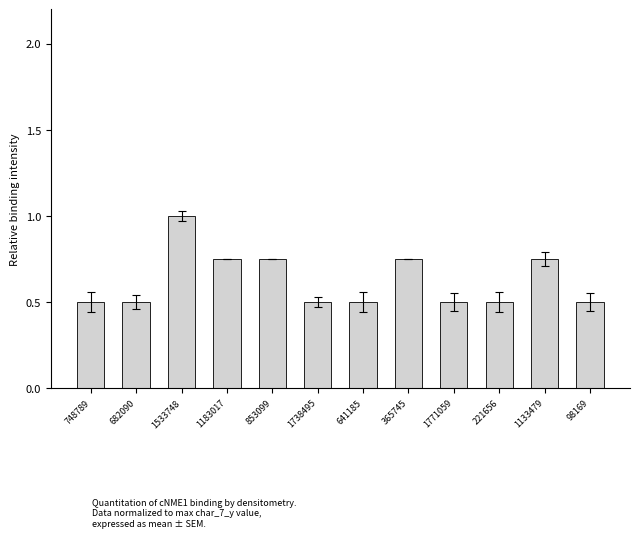

What is the label of the 8th bar from the left?

365745